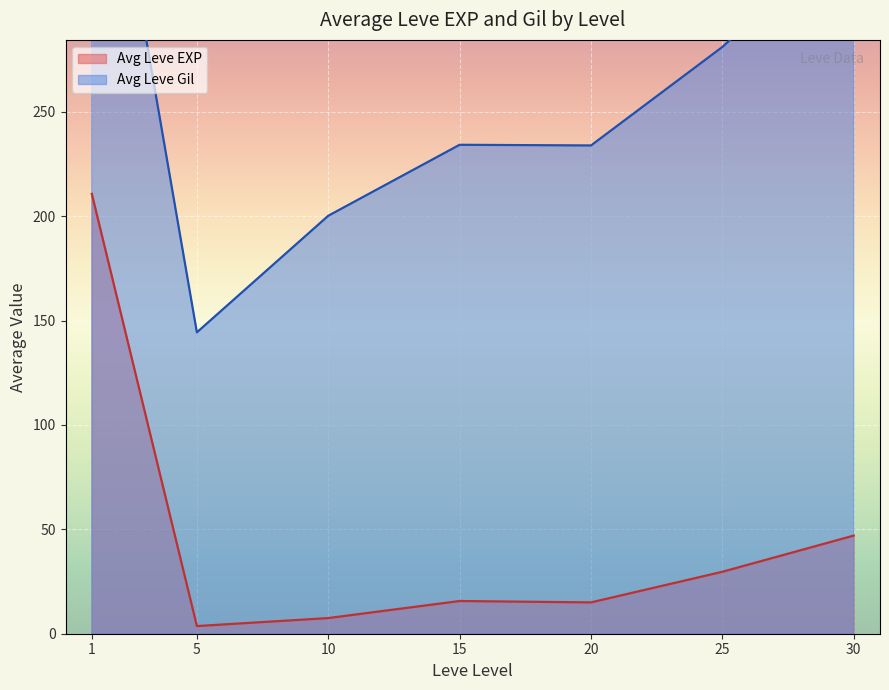

Where is Avg Leve EXP nearest to the value 107?

30